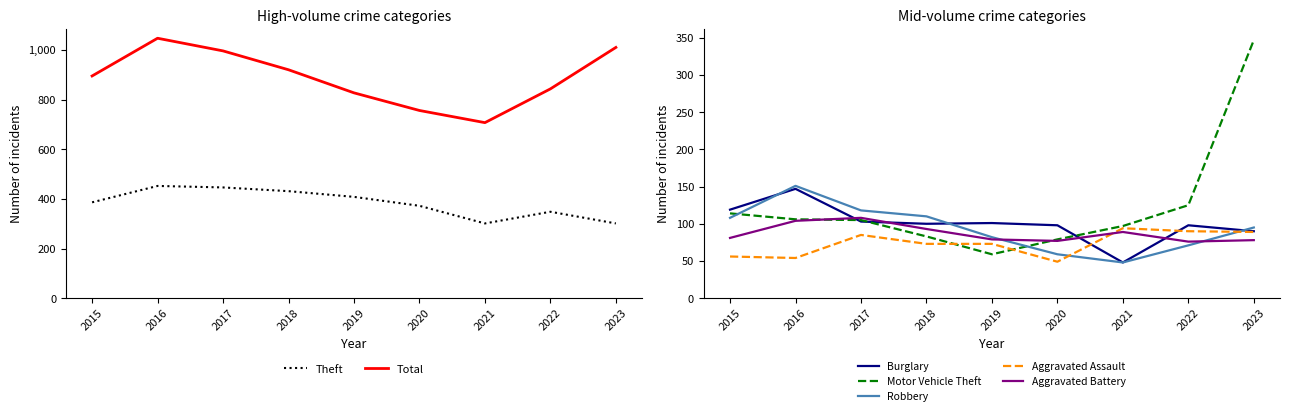

Count the number of categories in the chart.

9